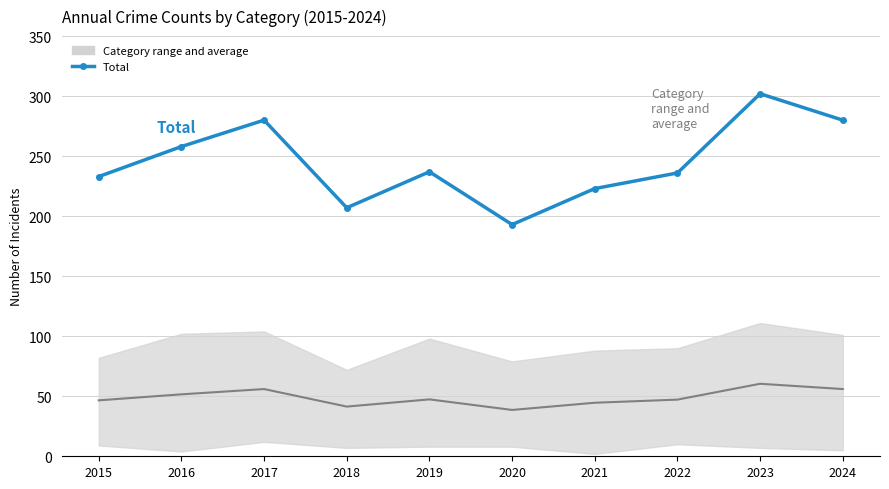

How many values in the Category average series are below 47?

4